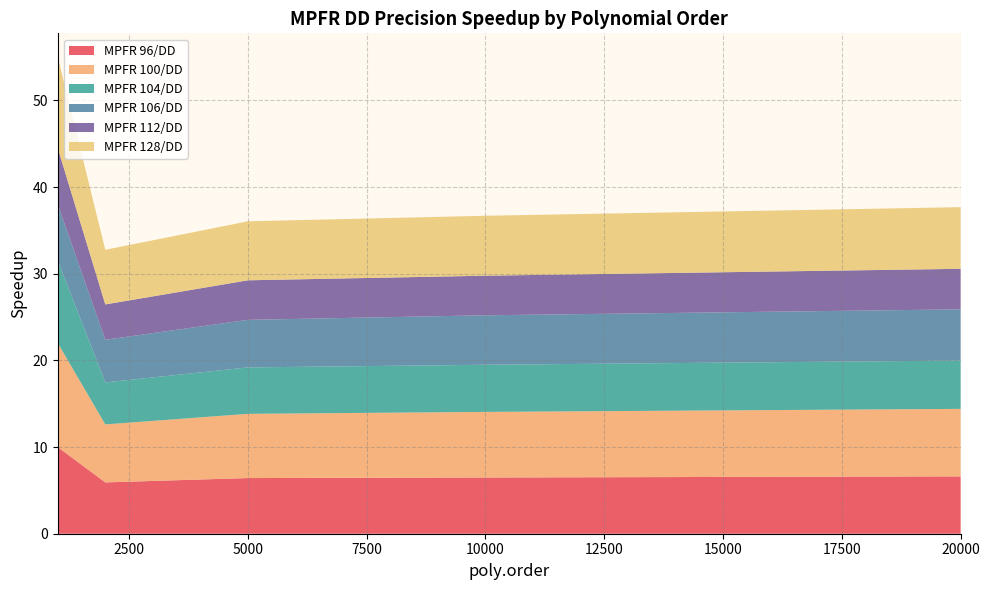

Reading right to left, extract all data points from this chart.

MPFR 96/DD: 6.6	6.5	6.4	5.9	10.0
MPFR 100/DD: 7.8	7.6	7.4	6.7	12.0
MPFR 104/DD: 5.6	5.4	5.4	4.8	9.5
MPFR 106/DD: 5.9	5.7	5.5	4.9	6.5
MPFR 112/DD: 4.7	4.6	4.6	4.1	6.5
MPFR 128/DD: 7.1	6.9	6.8	6.3	10.5